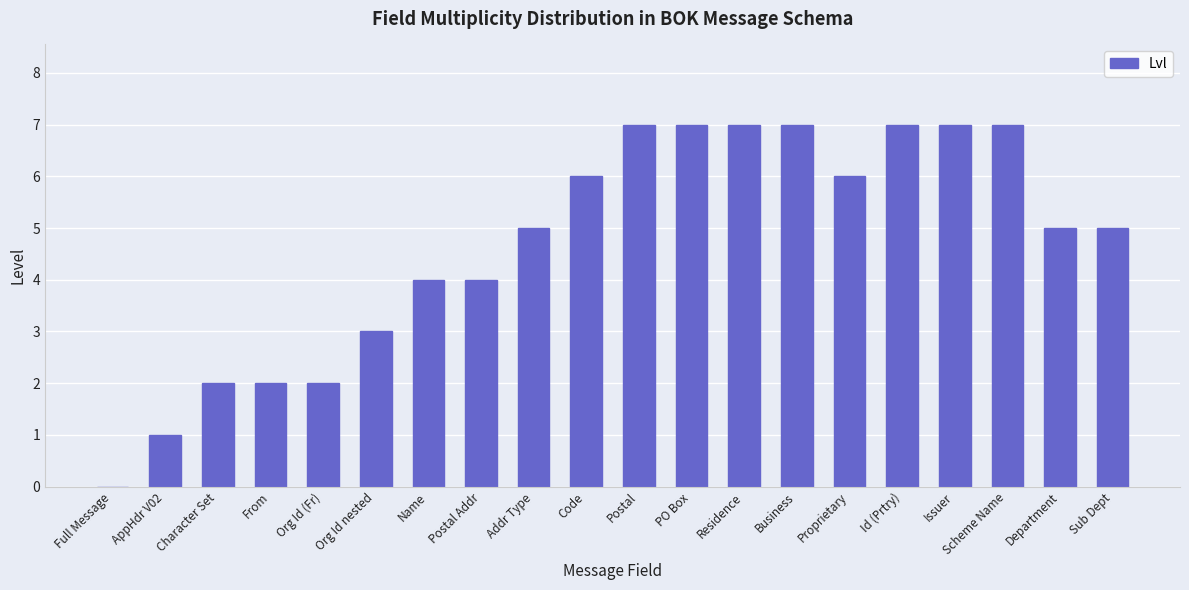

Reading right to left, transcribe all the data shown in this chart.

Sub Dept=5	Department=5	Scheme Name=7	Issuer=7	Id (Prtry)=7	Proprietary=6	Business=7	Residence=7	PO Box=7	Postal=7	Code=6	Addr Type=5	Postal Addr=4	Name=4	Org Id nested=3	Org Id (Fr)=2	From=2	Character Set=2	AppHdr V02=1	Full Message=0